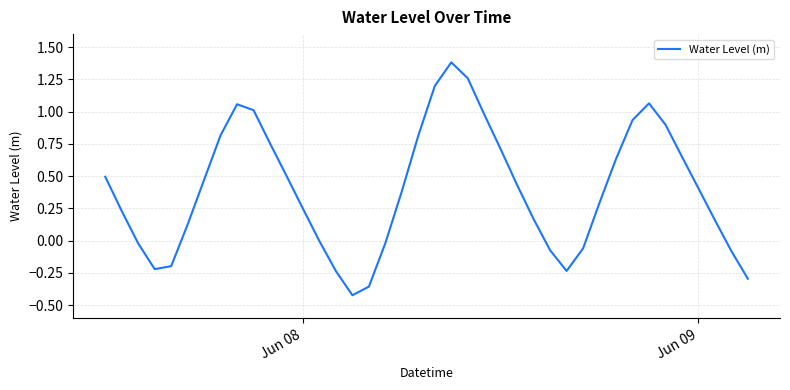

What is the maximum value shown in the chart?

1.4